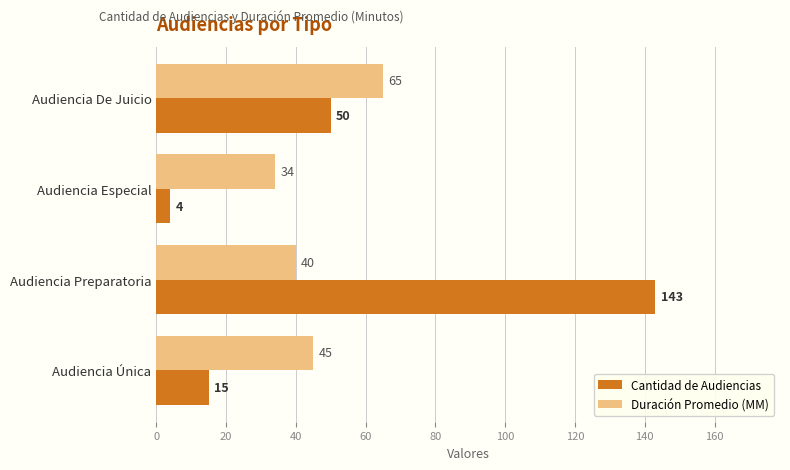

True or false: Cantidad de Audiencias has a value of 86 at Audiencia De Juicio.

False